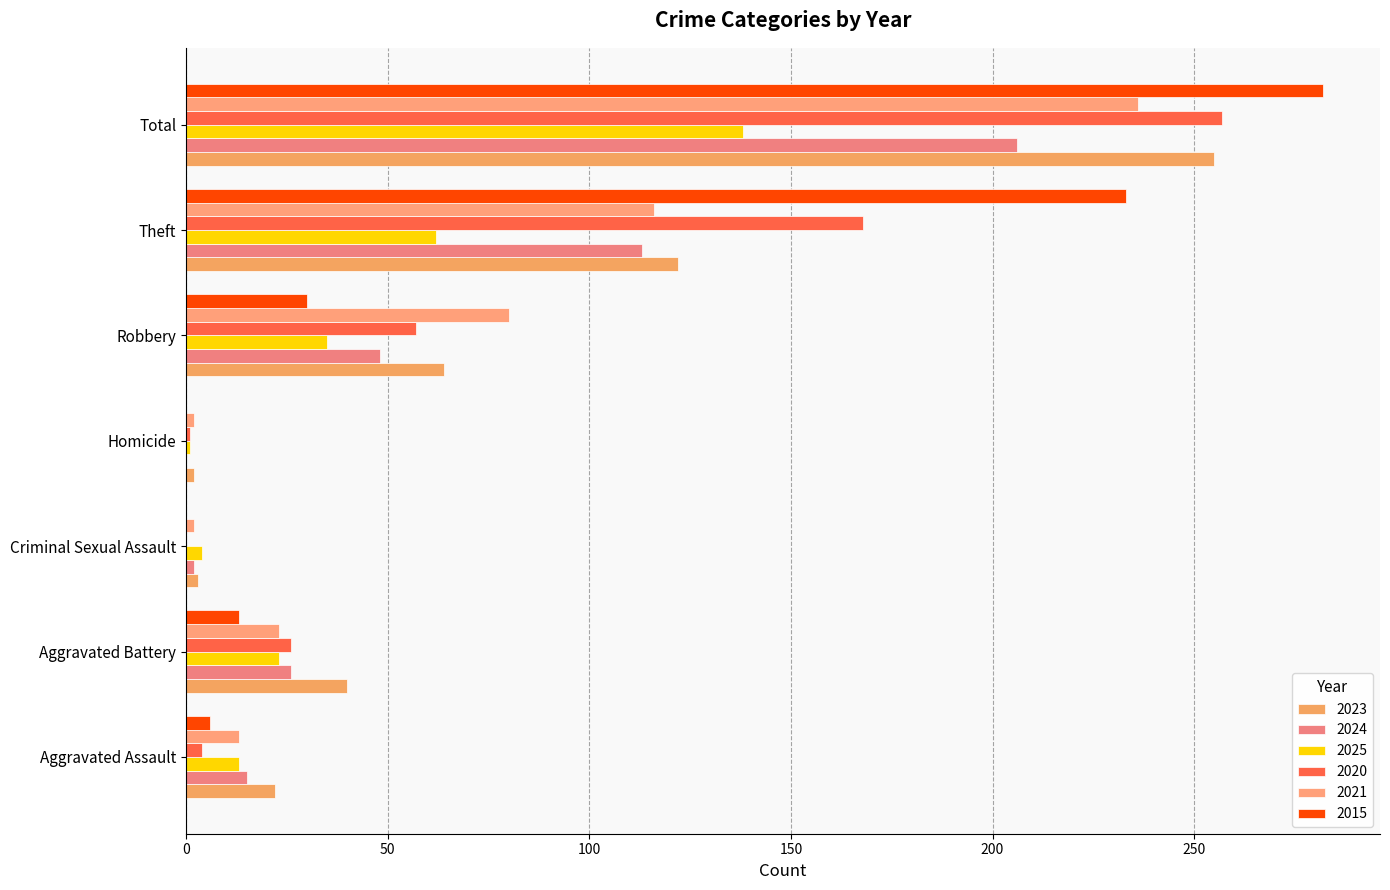

Count the number of categories in the chart.

7